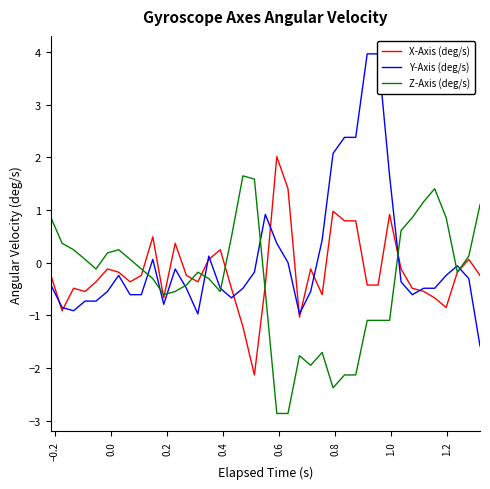

Reading right to left, transcribe all the data shown in this chart.

X-Axis (deg/s): -0.2	0.1	-0.2	-0.9	-0.7	-0.5	-0.5	-0.1	0.9	-0.4	-0.4	0.8	0.8	1.0	-0.6	-0.1	-1.0	1.4	2.0	-0.4	-2.1	-1.2	-0.5	0.2	0.1	-0.4	-0.2	0.4	-0.7	0.5	-0.2	-0.4	-0.2	-0.1	-0.4	-0.5	-0.5	-0.9	-0.2
Y-Axis (deg/s): -1.6	-0.3	-0.1	-0.2	-0.5	-0.5	-0.6	-0.4	1.6	4.0	4.0	2.4	2.4	2.1	0.4	-0.5	-1.0	0.0	0.4	0.9	-0.2	-0.5	-0.7	-0.5	0.1	-1.0	-0.5	-0.1	-0.8	0.1	-0.6	-0.6	-0.2	-0.5	-0.7	-0.7	-0.9	-0.9	-0.4
Z-Axis (deg/s): 1.1	0.1	-0.2	0.9	1.4	1.2	0.9	0.6	-1.1	-1.1	-1.1	-2.1	-2.1	-2.4	-1.7	-2.0	-1.8	-2.9	-2.9	-0.5	1.6	1.6	0.5	-0.5	-0.3	-0.2	-0.4	-0.5	-0.6	-0.3	-0.1	0.1	0.2	0.2	-0.1	0.1	0.2	0.4	0.9